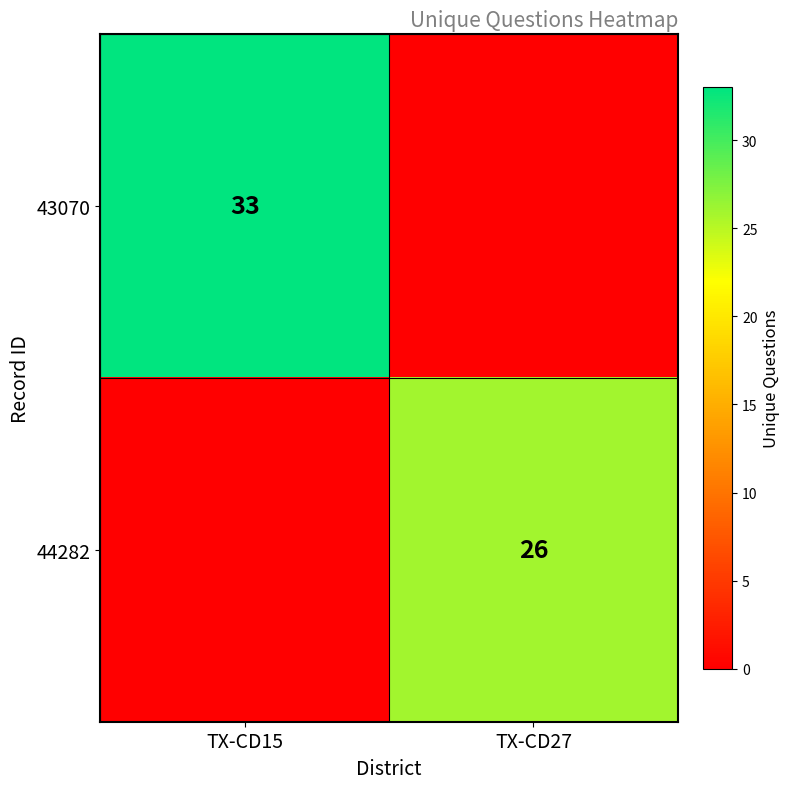

Is the value of 43070 at TX-CD15 greater than the value of 44282 at TX-CD27?

Yes